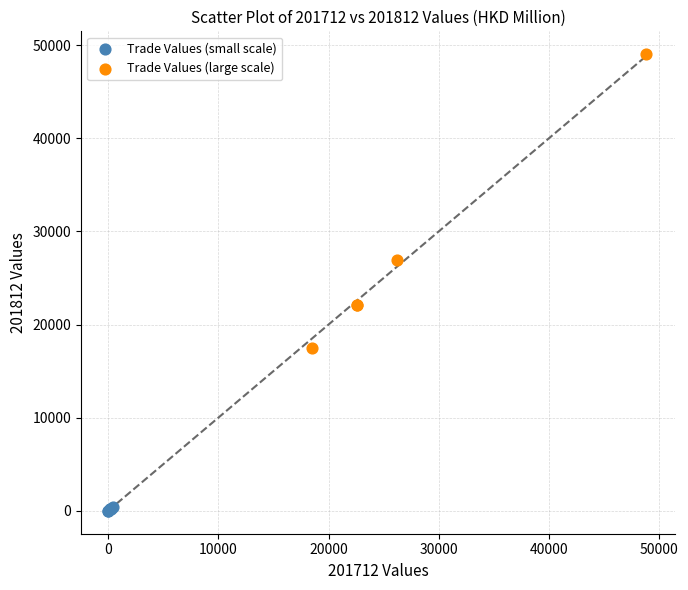

Which series has the largest Y range (max minus min)?

Trade Values (large scale)